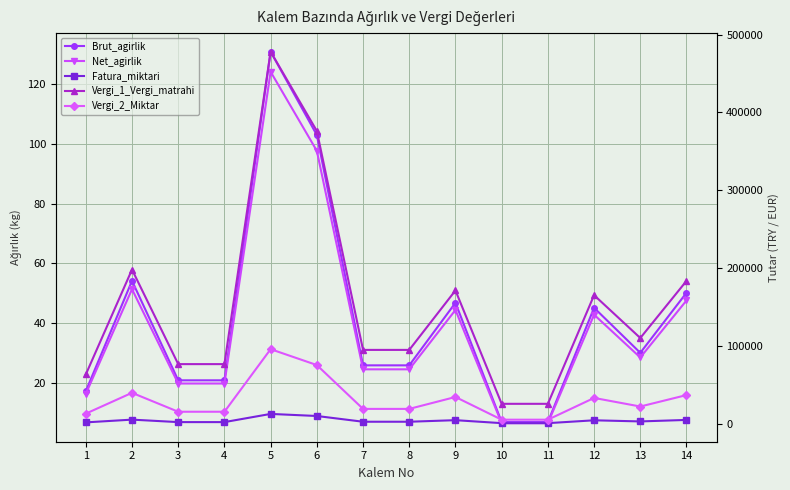

Which series changed the most between 9 and 12?

Vergi_1_Vergi_matrahi